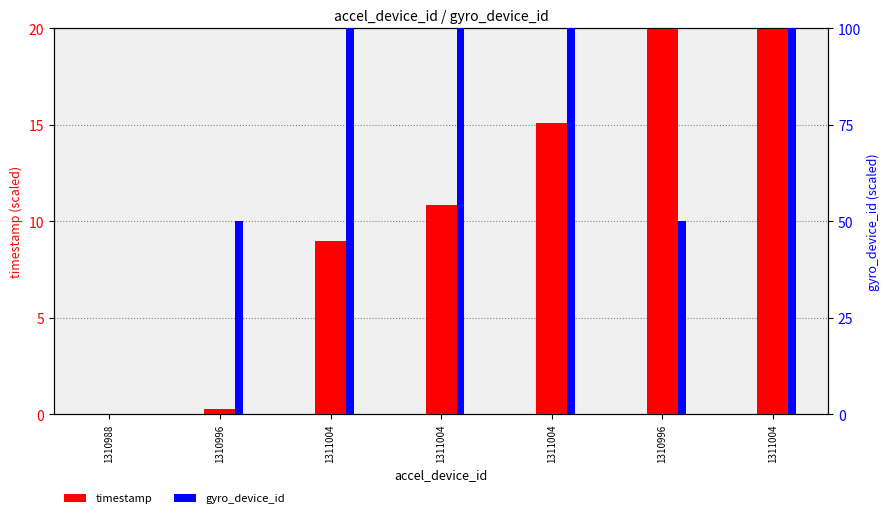

Which series has the largest total across all categories?

gyro_device_id